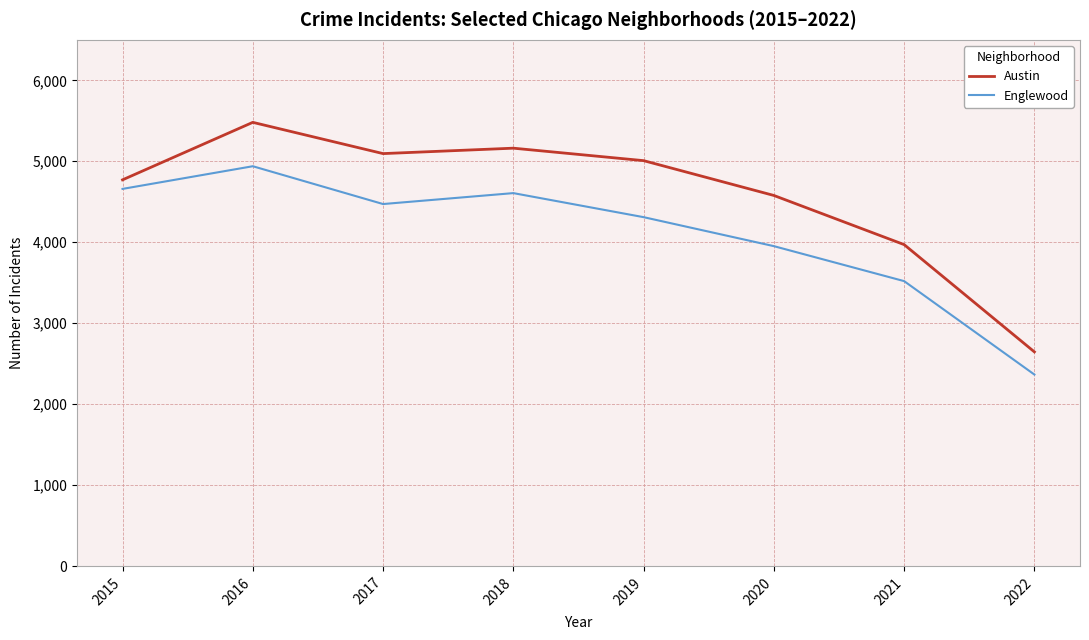

What are all the series names shown in the legend?

Austin, Englewood